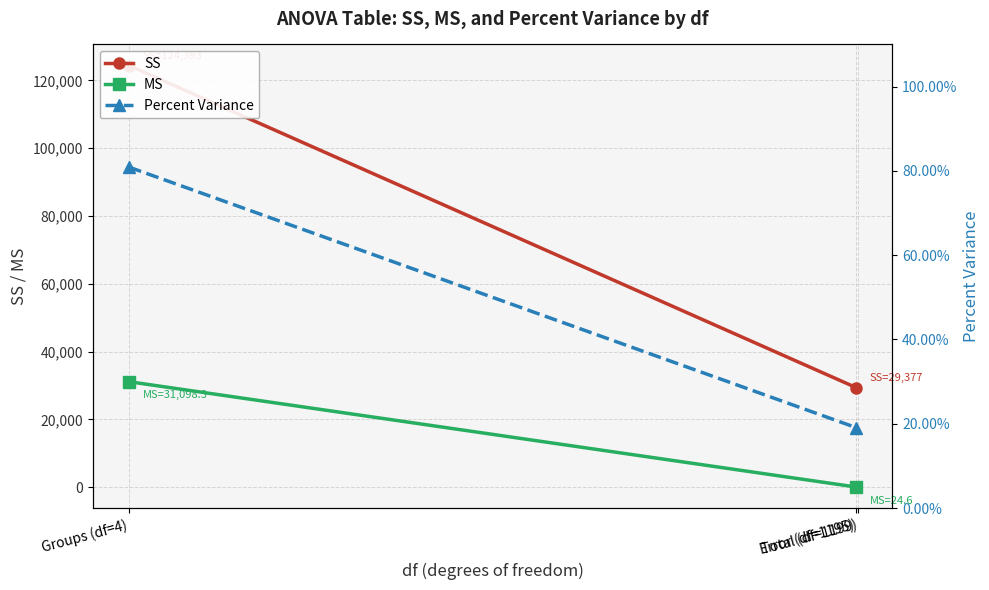

What is the minimum value for Percent Variance?

0.2